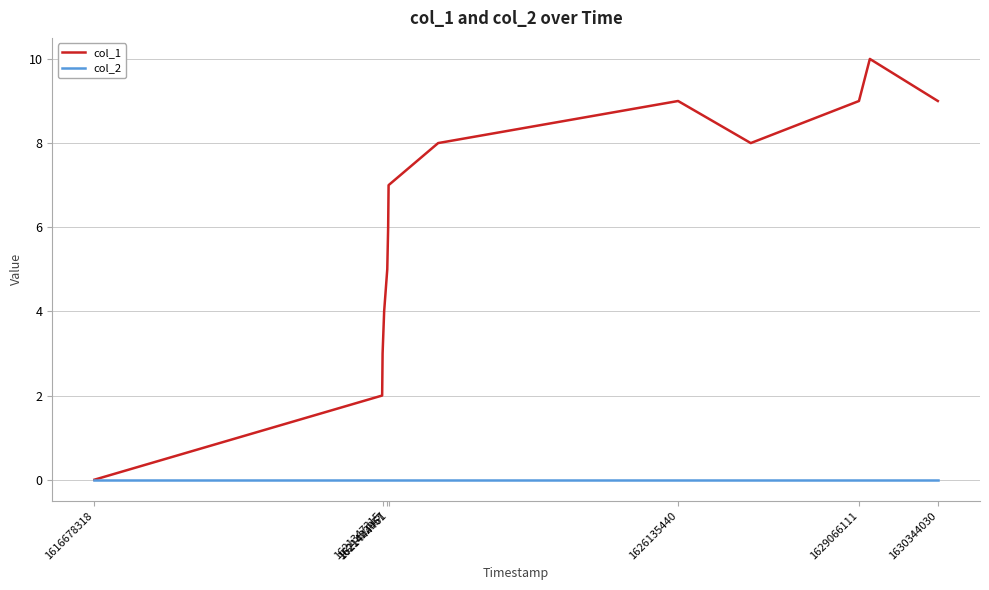

Which series has the largest total across all categories?

col_1